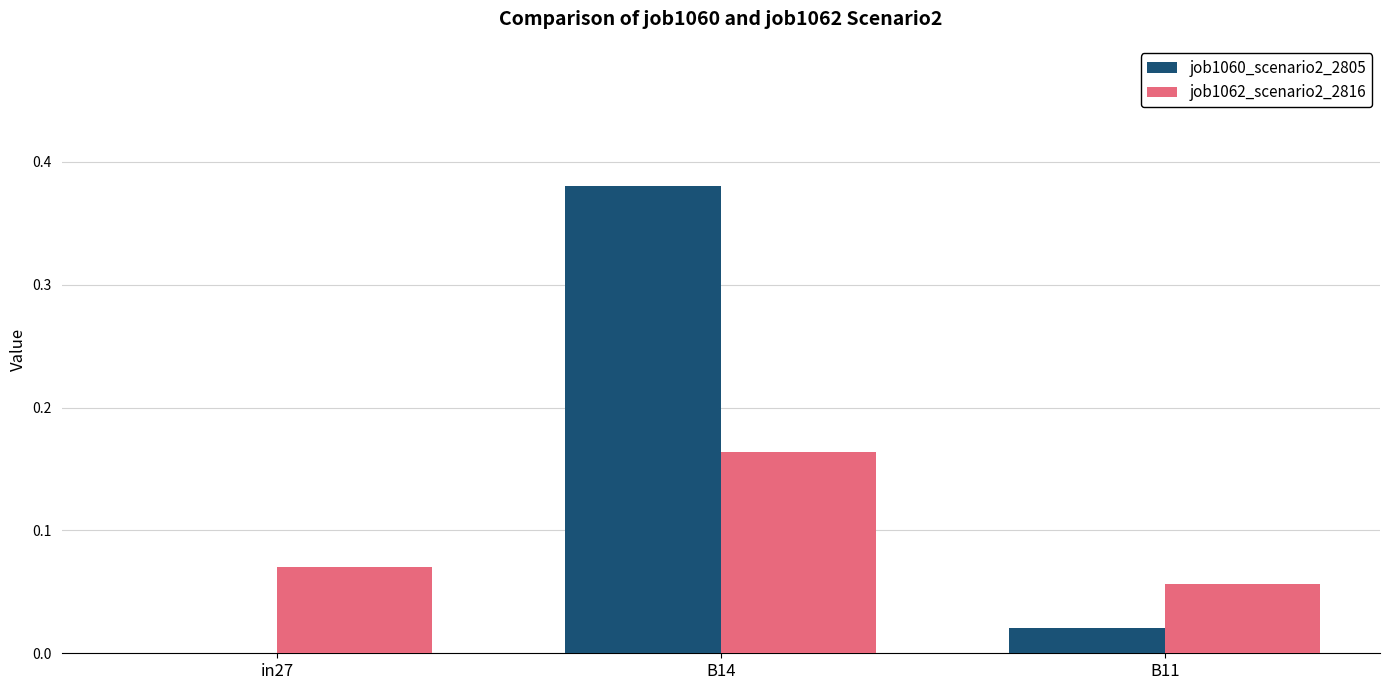

Which series has the largest range (max minus min)?

job1060_scenario2_2805